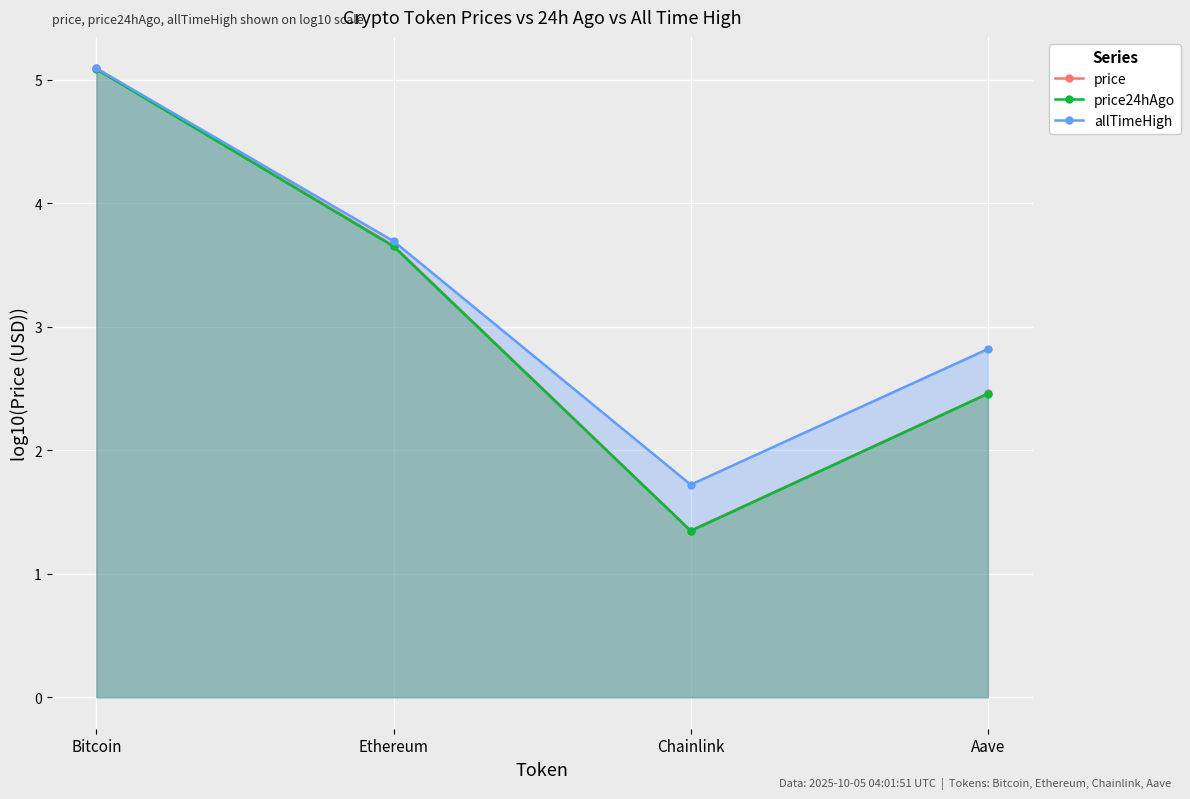

Read the price24hAgo value at Bitcoin.

5.1